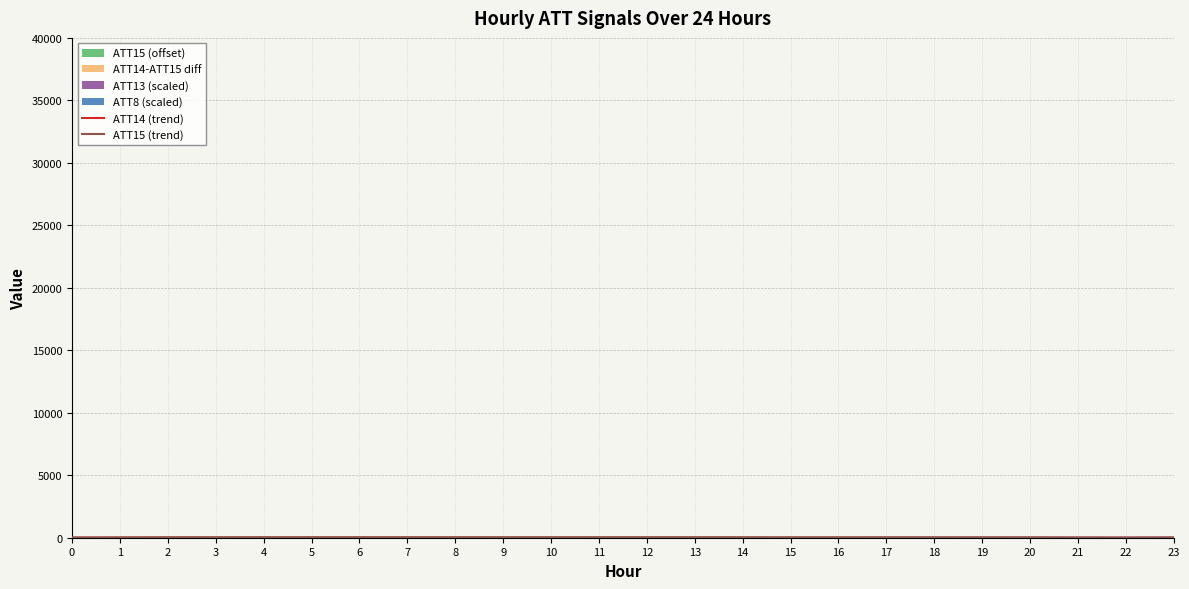

At which label does ATT14 (trend) reach its minimum?

20